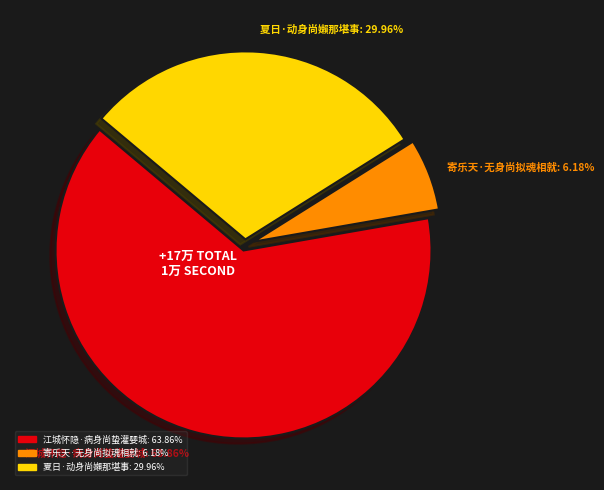

What percentage do 江城怀隐·病身尚蛰灌婴城 and 夏日·动身尚嬾那堪事 together represent?

93.8%